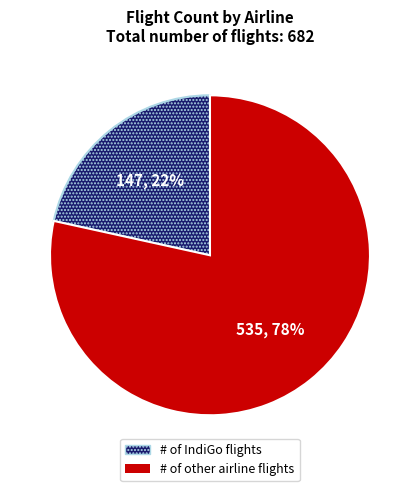

To the nearest percent, what is the average slice percentage?

50%